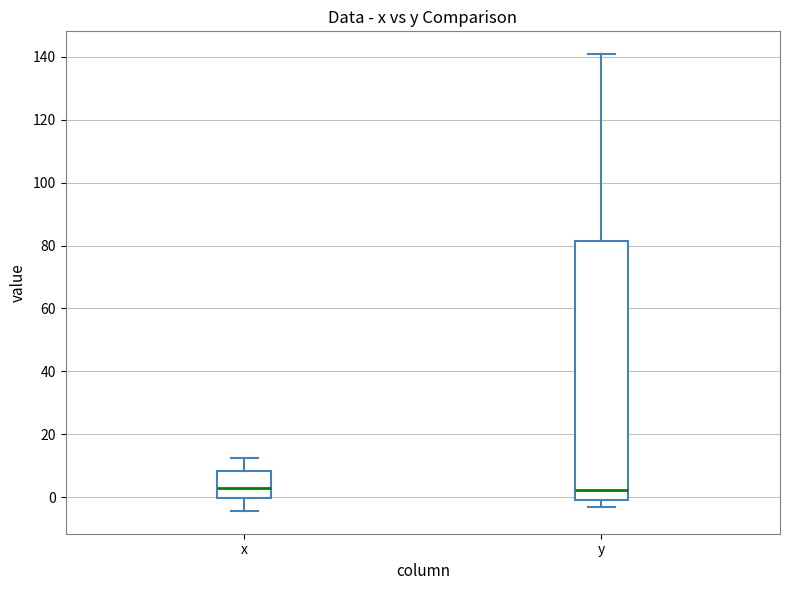

Reading left to right, transcribe this box plot: for each box, give where its median line is, the range the box spans, and where its two whiskers end, as read against the y-axis. The values are not printed on the chart, so give them approximately, as read against the axis.

x: median 2, box 0 to 8, whiskers -4 to 12
y: median 2, box 0 to 82, whiskers -4 to 140